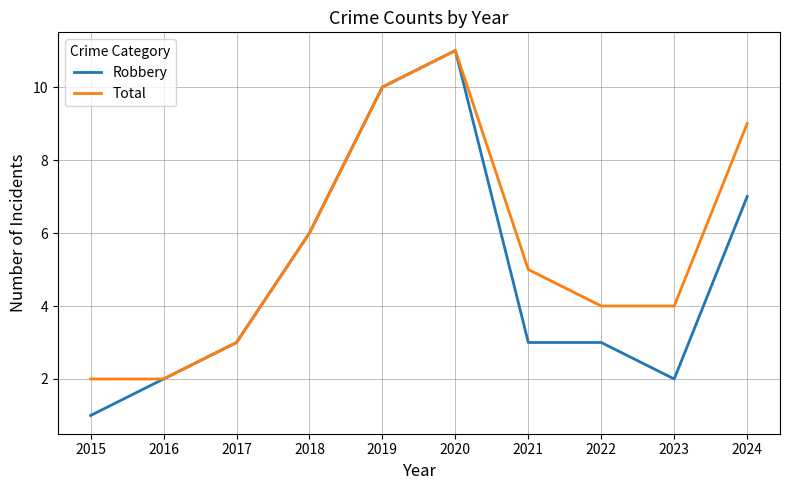

Which category has the highest value in the Total series?

2020